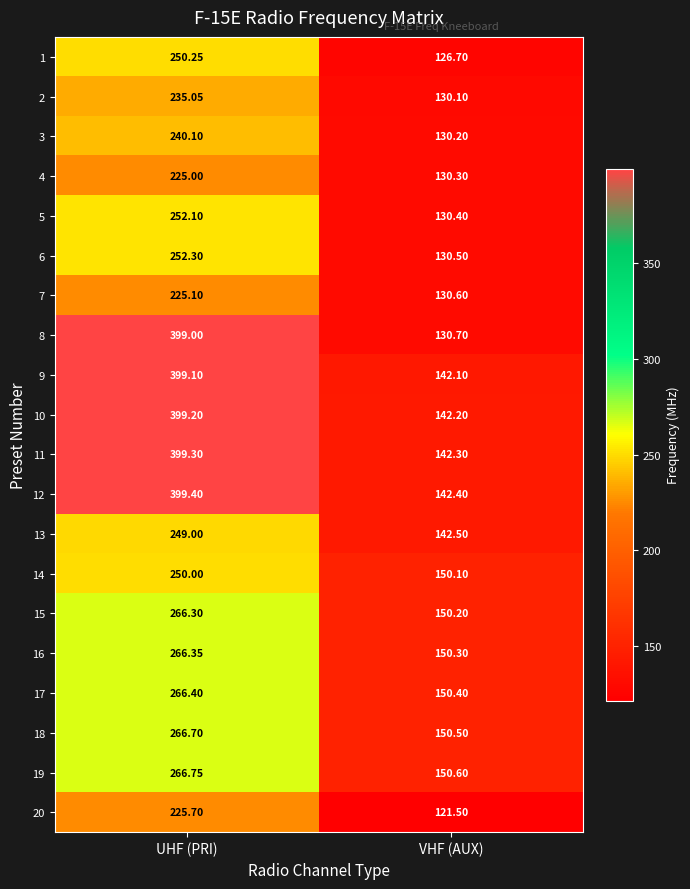

How many data points does each series have?

2